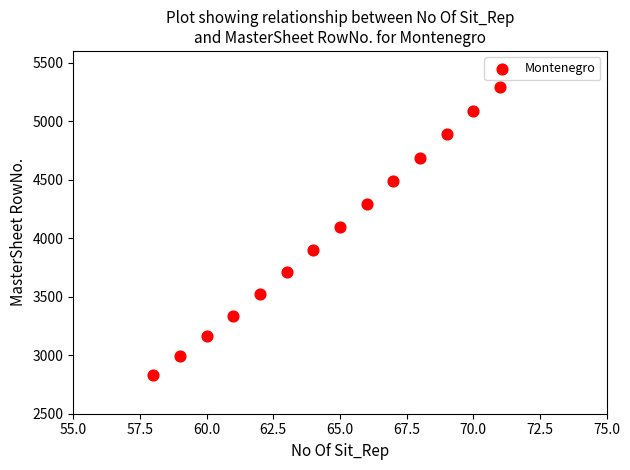

What is the range of Y values (max minus min)?

2463